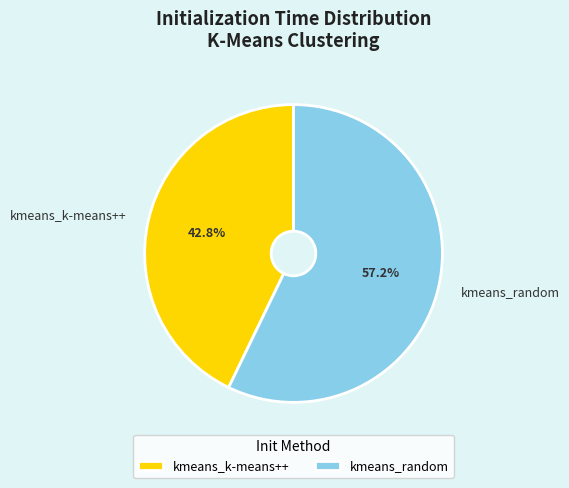

Between kmeans_k-means++ and kmeans_random, which is larger?

kmeans_random